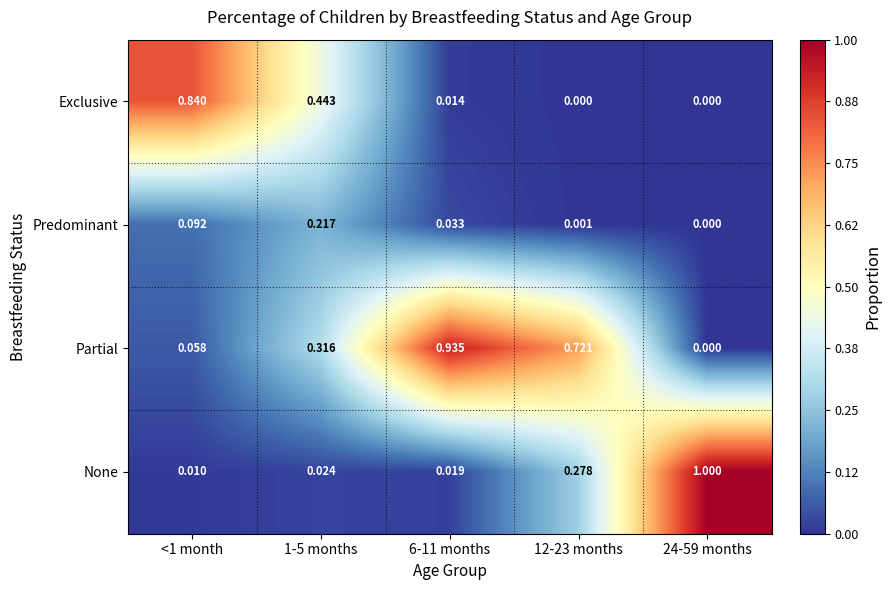

At 1-5 months, list the series in order from smallest to largest.

None, Predominant, Partial, Exclusive